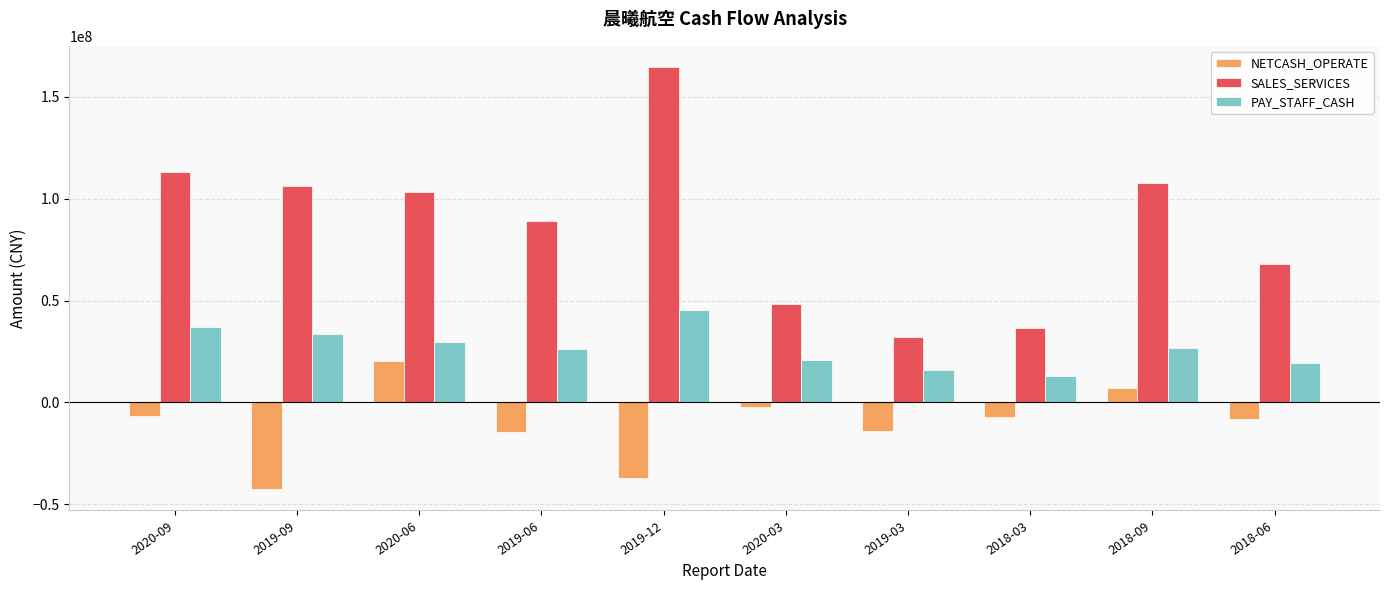

The value of PAY_STAFF_CASH at 2020-09 is 36789659.1. True or false?

True